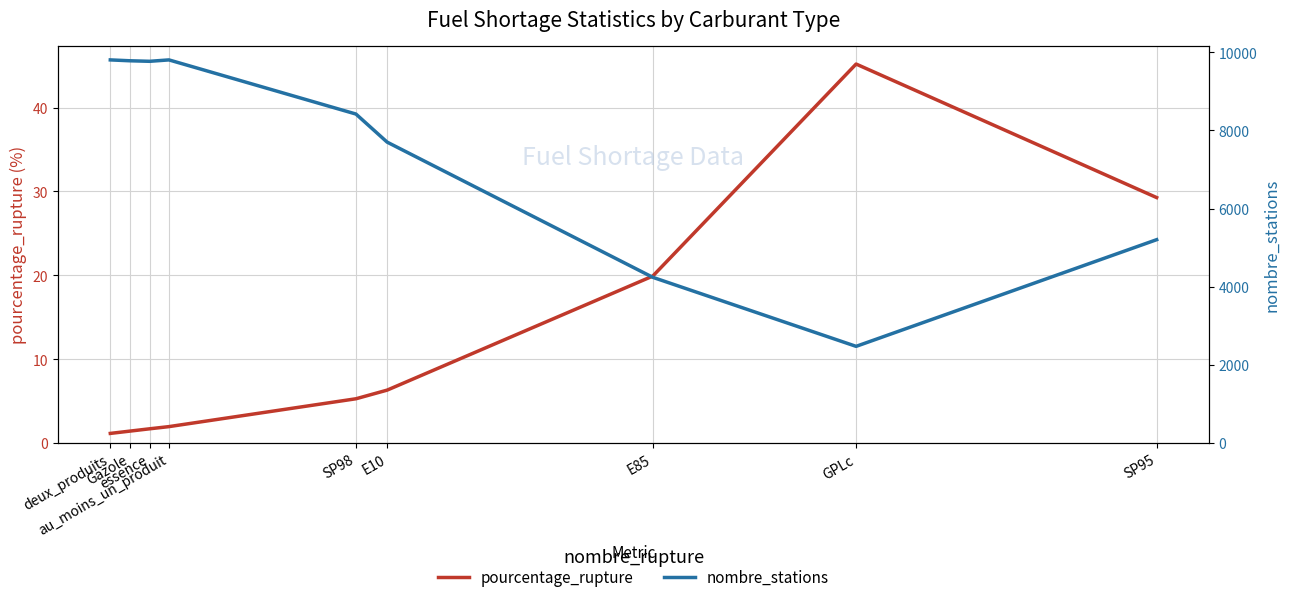

Where is the first local maximum for nombre_stations?

au_moins_un_produit